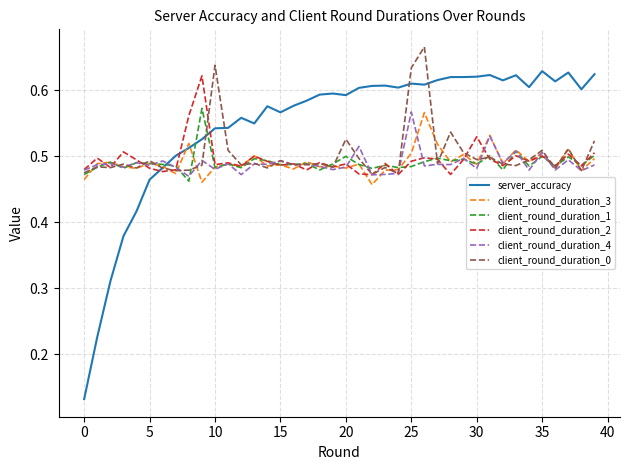

Which series has the widest spread of values?

server_accuracy